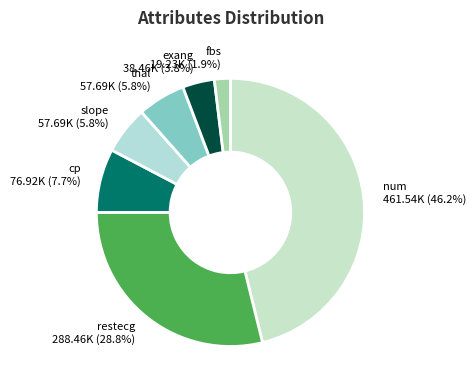

The num slice represents 46% of the pie. True or false?

True